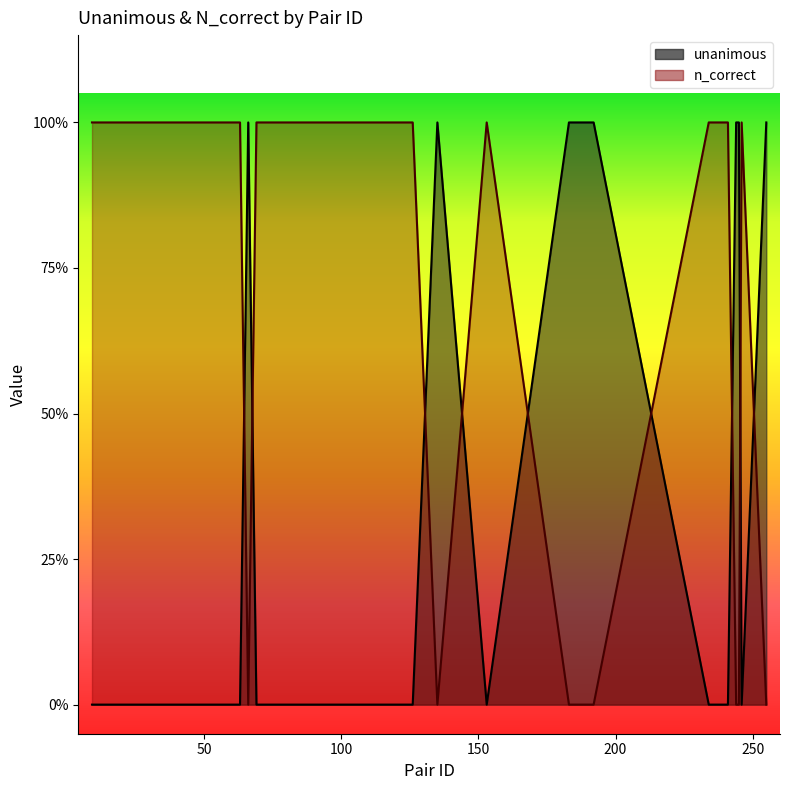

What value does the unanimous series have at 255?

1